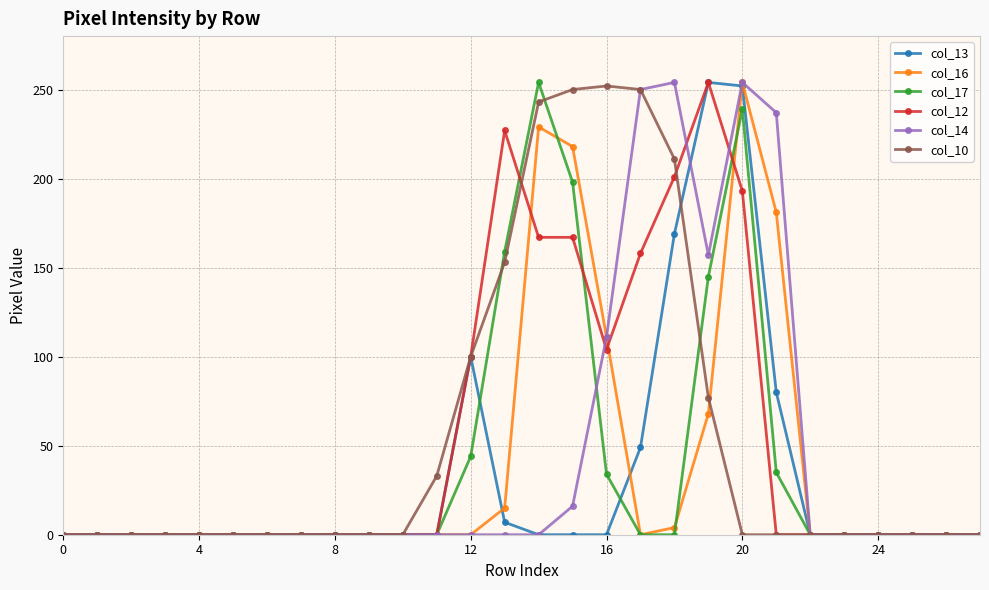

True or false: col_14 has more than 0 points higher than both neighbors.

True